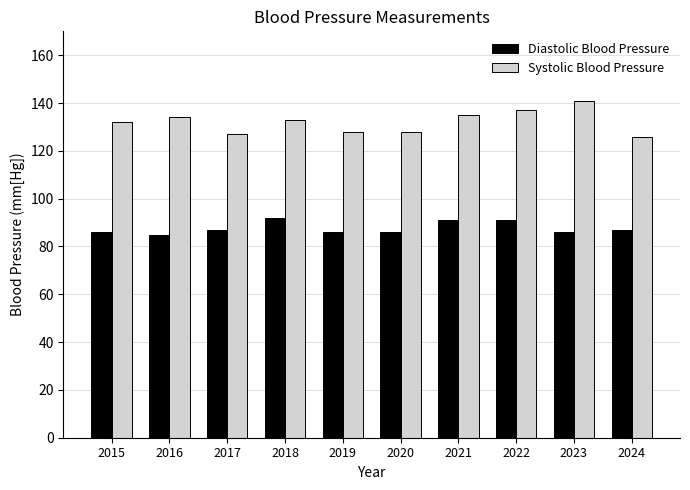

Is it true that Diastolic Blood Pressure equals 92 at 2018?

True